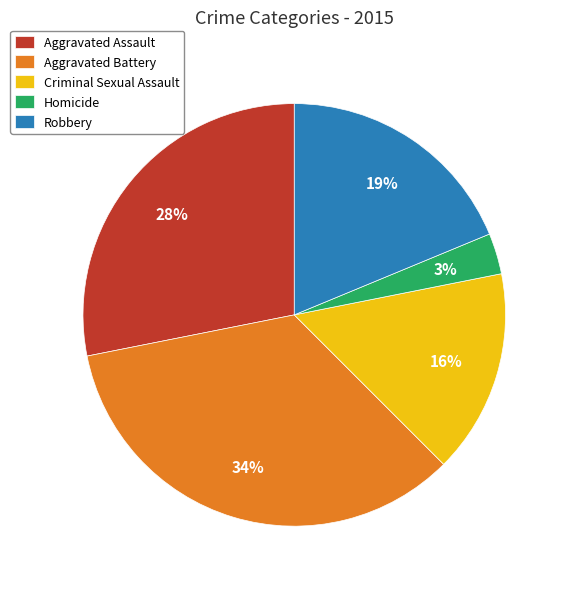

Which category has the smallest portion of the pie?

Homicide